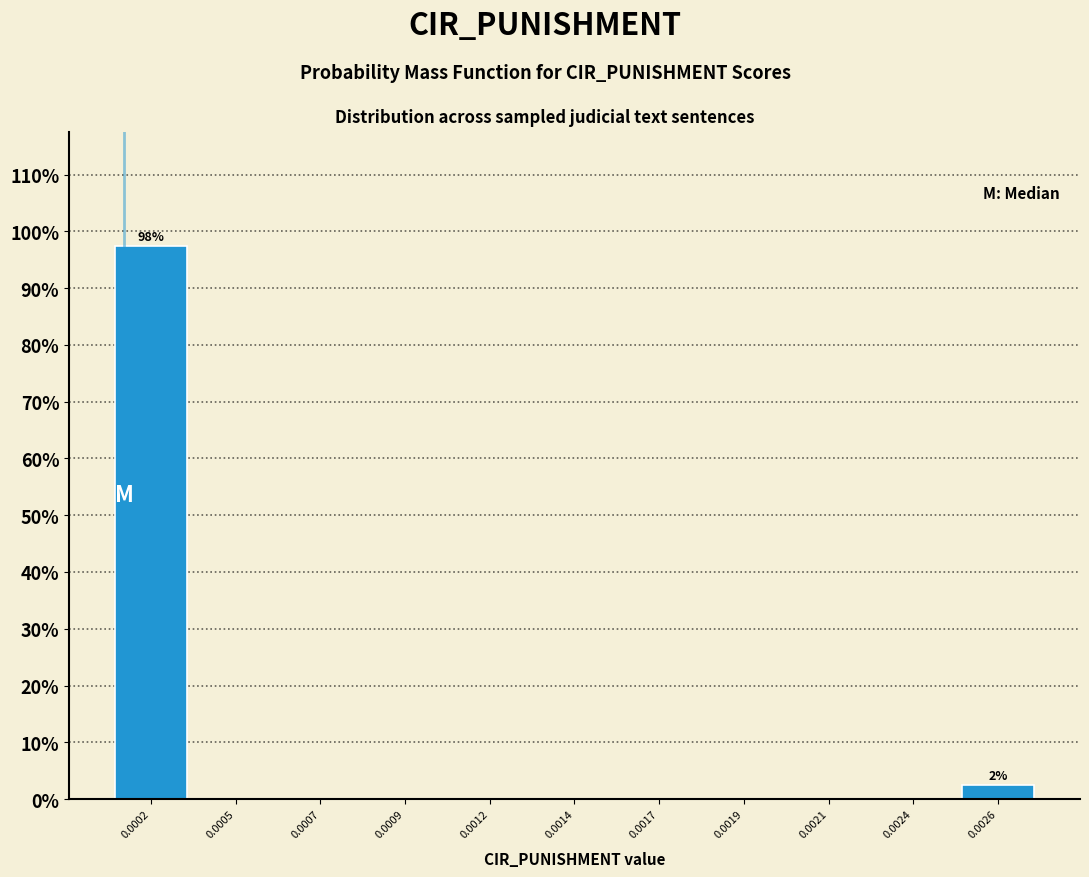

Reading left to right, transcribe all the data shown in this chart.

0.0002=97.5	0.0005=0.0	0.0007=0.0	0.0009=0.0	0.0012=0.0	0.0014=0.0	0.0017=0.0	0.0019=0.0	0.0021=0.0	0.0024=0.0	0.0026=2.5